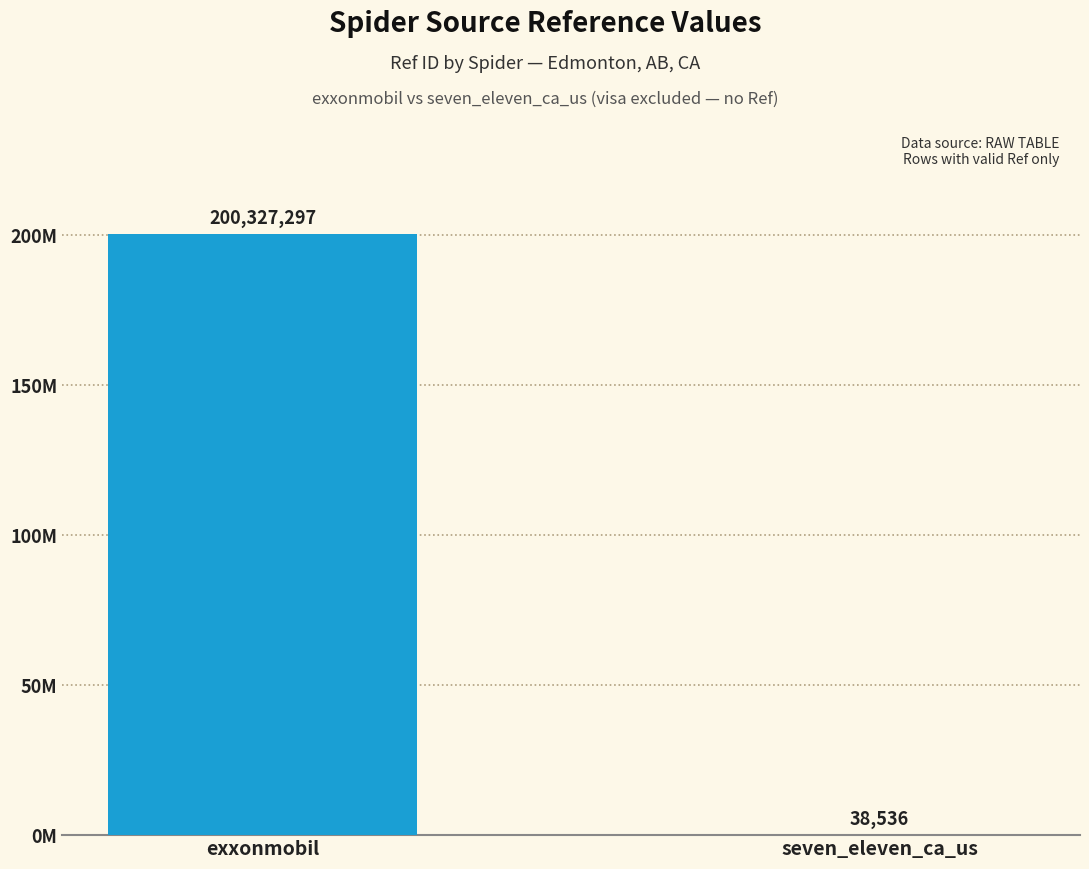

What is the change in value from exxonmobil to seven_eleven_ca_us?

-200288761